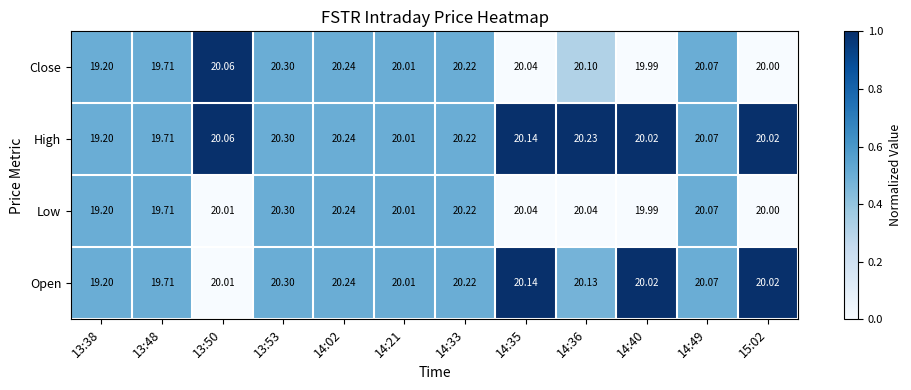

Between 14:36 and 15:02, which series saw the biggest shift?

High